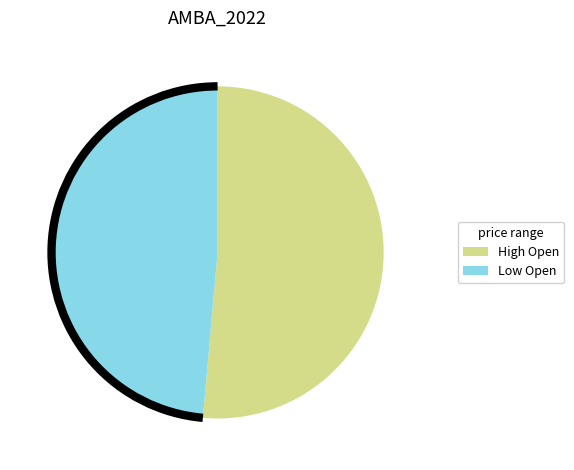

How many slices are in this pie chart?

2